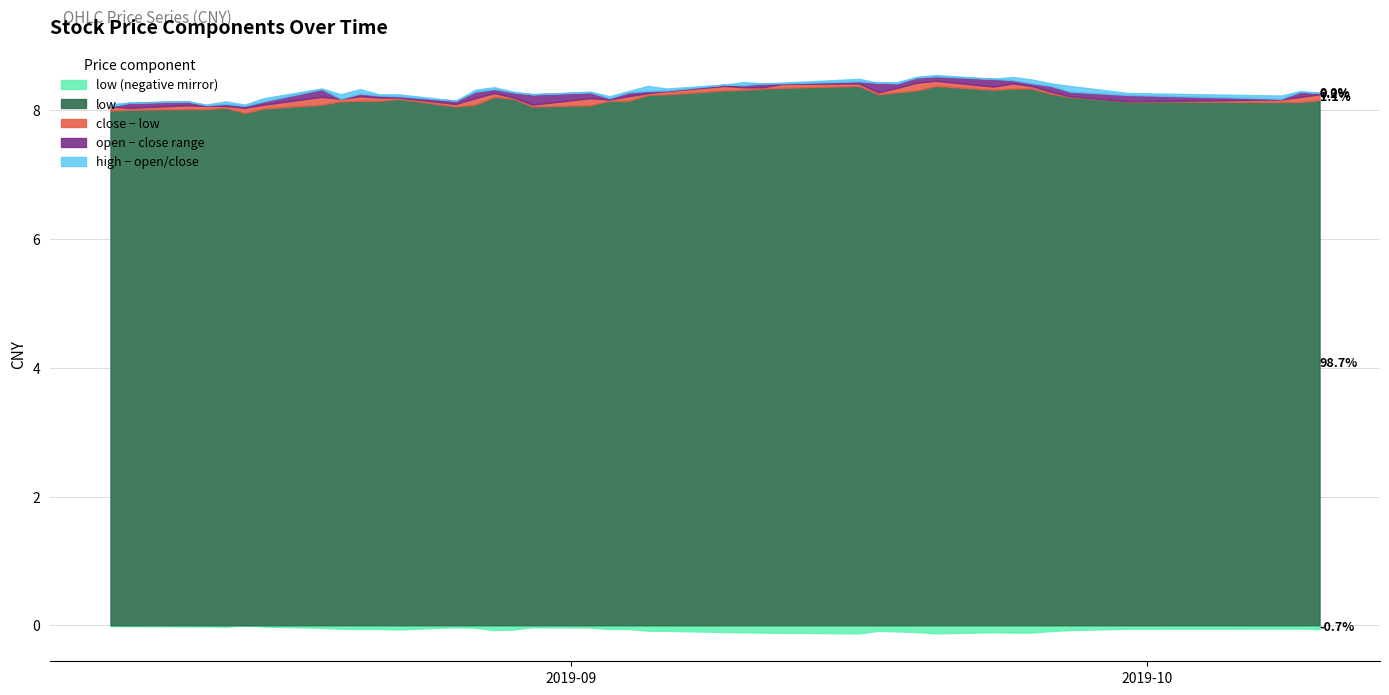

What is the difference between the maximum and minimum values in the close series?

0.4